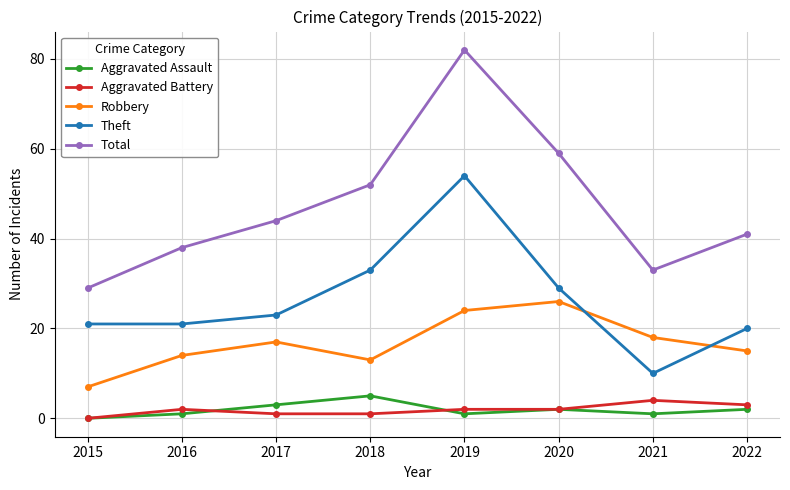

Is it true that Robbery equals 45 at 2020?

False